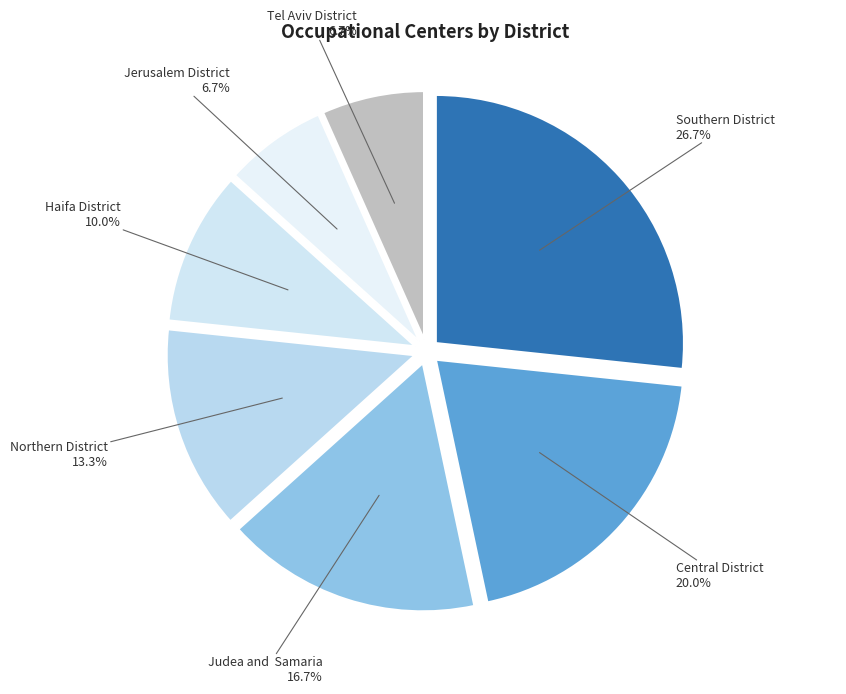

Combined, do Northern District and Southern District account for over 50%?

No